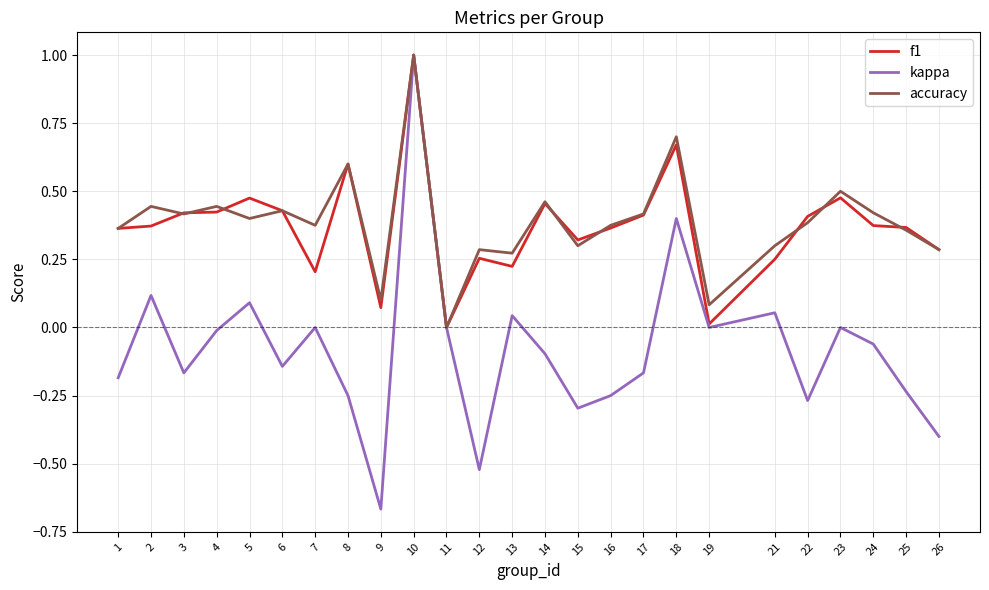

Is it true that accuracy equals 0.2 at 13?

False